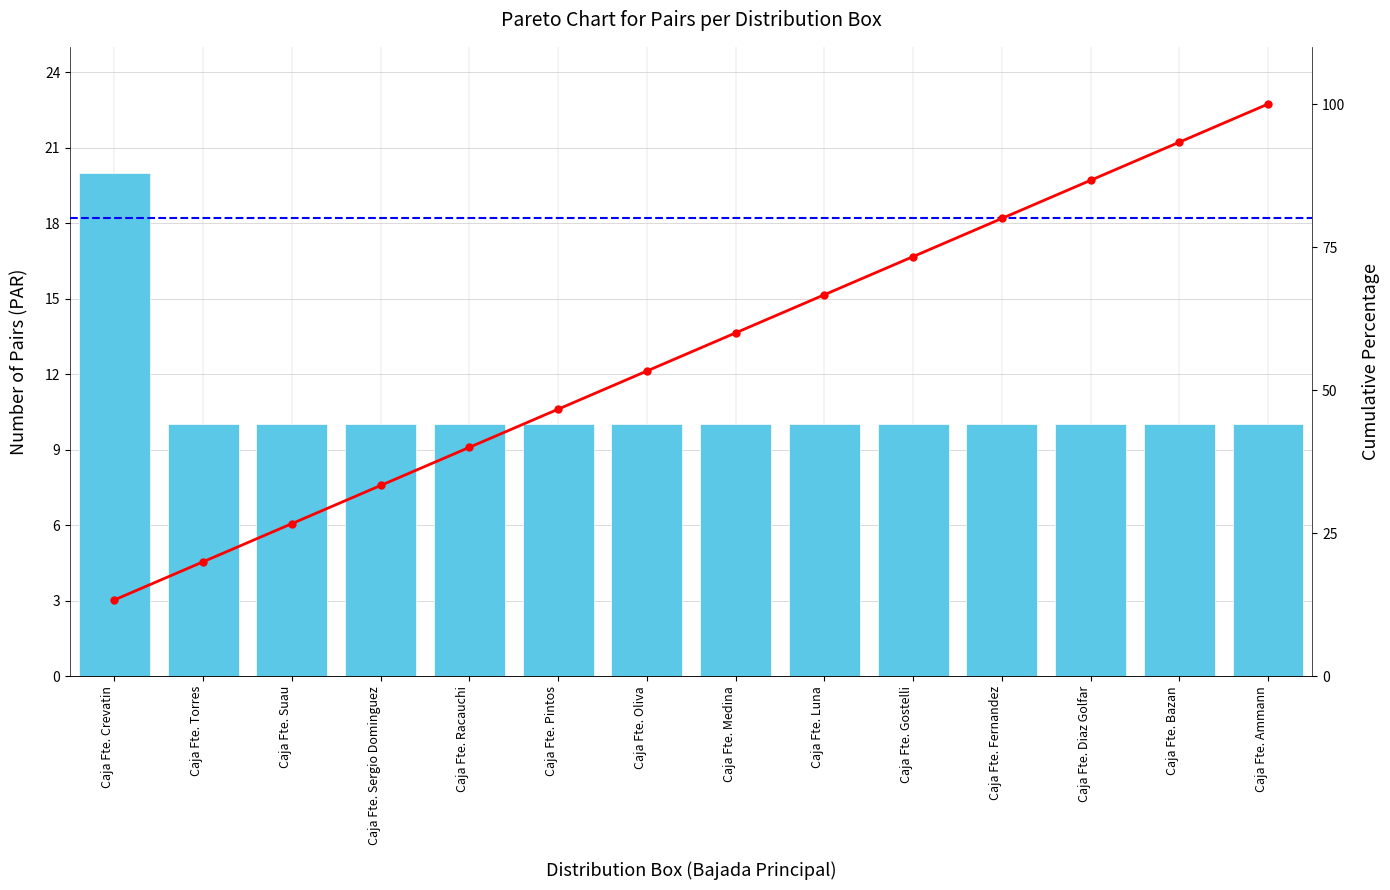

Reading left to right, extract all data points from this chart.

Count of Pairs: 20.0	10.0	10.0	10.0	10.0	10.0	10.0	10.0	10.0	10.0	10.0	10.0	10.0	10.0
Cumulative %: 13.3	20.0	26.7	33.3	40.0	46.7	53.3	60.0	66.7	73.3	80.0	86.7	93.3	100.0